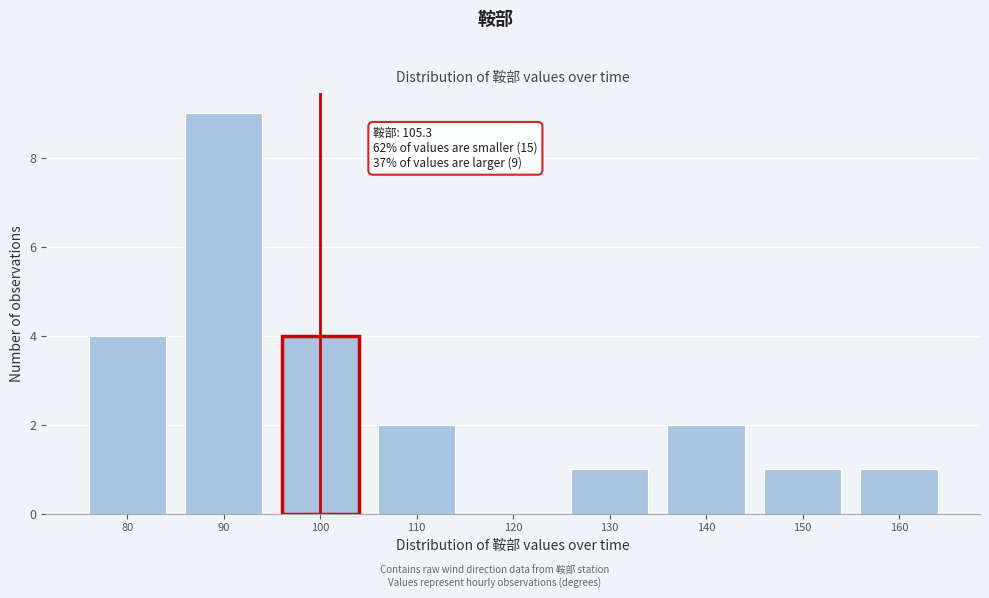

Reading left to right, extract all data points from this chart.

80=4	90=9	100=4	110=2	120=0	130=1	140=2	150=1	160=1